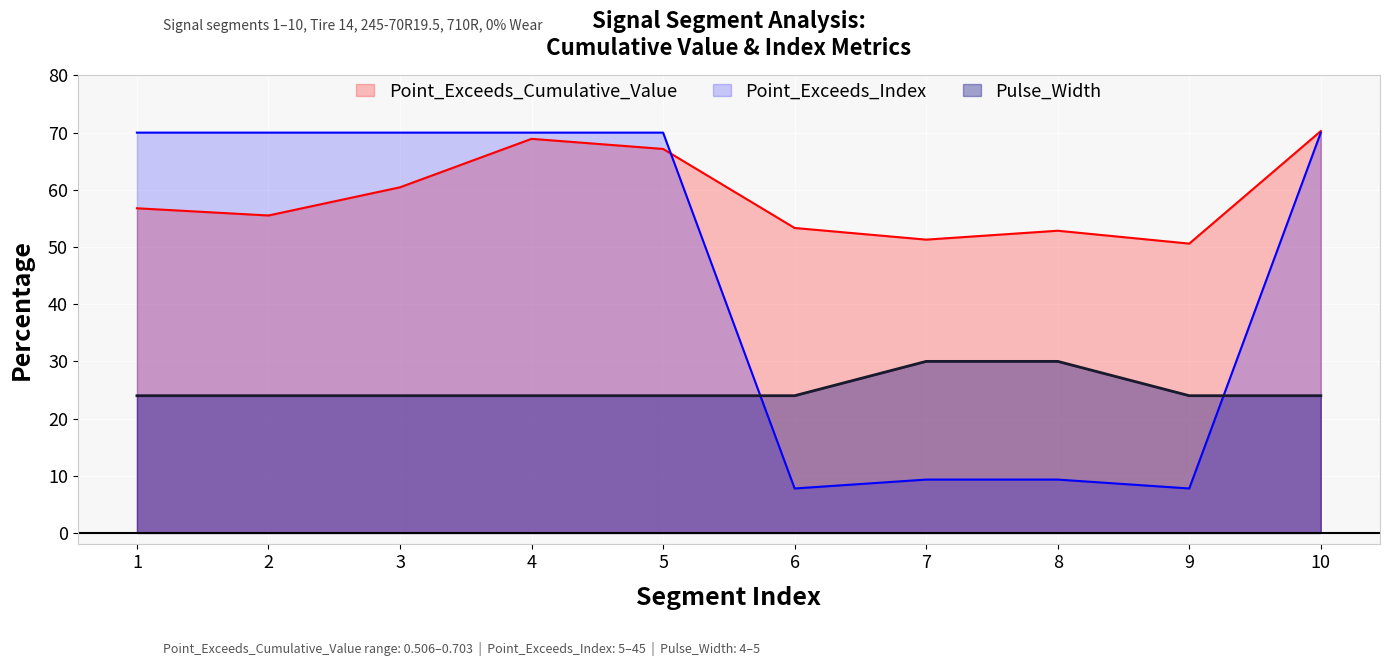

What are all the series names shown in the legend?

Point_Exceeds_Cumulative_Value, Point_Exceeds_Index, Pulse_Width